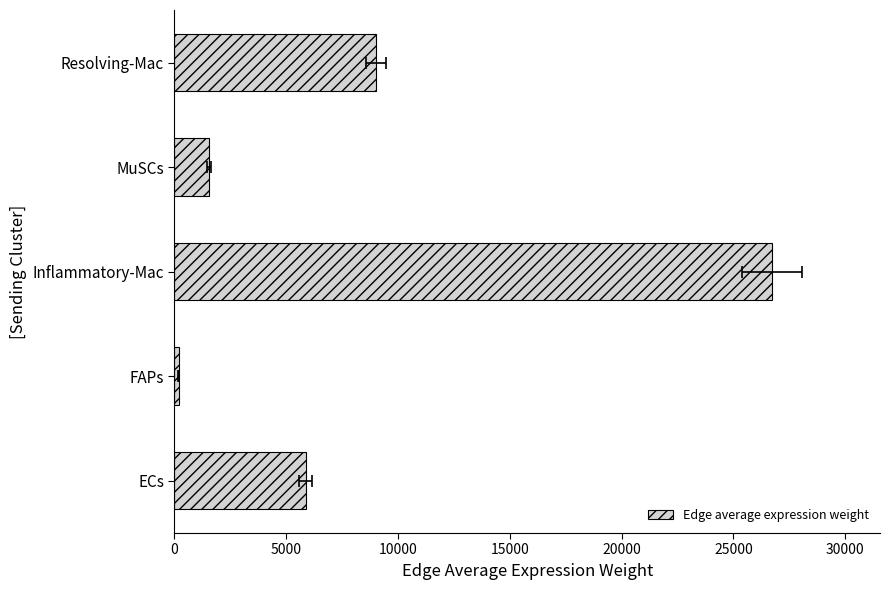

What is the average value?

8671.6